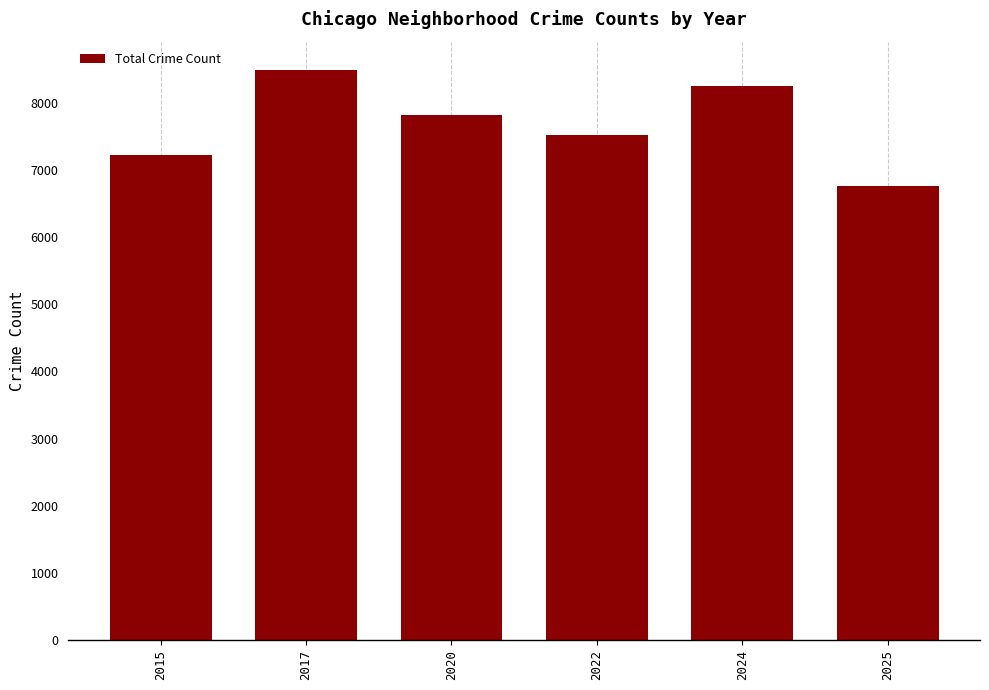

What is the minimum value shown in the chart?

6760